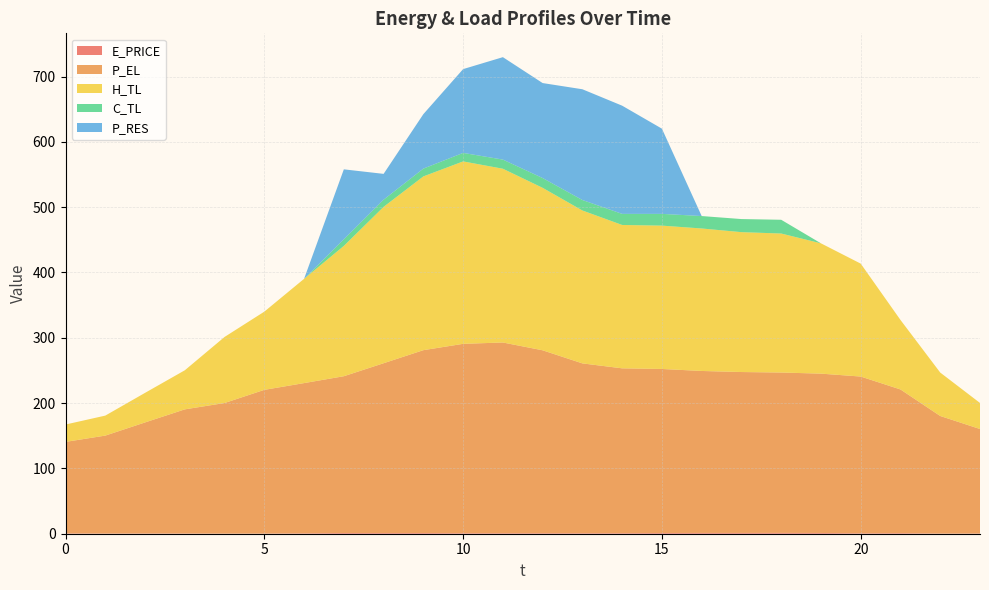

Reading right to left, what are all the values shown in this chart?

E_PRICE: 0.3	0.3	0.9	0.7	1.2	1.3	1.2	1.2	1.1	0.9	0.8	0.8	0.8	0.8	1.1	1.1	1.1	0.6	0.3	0.2	0.4	0.4	0.3	0.5
P_EL: 160.0	180.0	220.0	240.0	244.0	245.6	246.4	248.0	251.2	252.4	260.0	280.0	292.0	290.0	280.0	260.0	240.1	230.0	220.0	199.9	190.1	170.0	149.9	140.1
H_TL: 39.9	66.5	106.4	172.9	199.5	212.8	214.2	218.2	219.5	219.5	234.1	248.8	266.1	279.3	266.1	239.4	199.5	159.7	119.8	101.2	59.8	45.3	30.6	26.6
C_TL: 0.0	0.0	0.0	0.0	0.0	21.1	20.0	19.0	18.0	17.0	16.0	15.0	14.0	13.0	11.9	11.0	10.1	0.0	0.0	0.0	0.0	0.0	0.0	0.0
P_RES: 0.0	0.0	0.0	0.0	0.0	0.0	0.0	0.0	130.5	165.7	169.6	145.4	156.8	128.3	83.4	39.5	107.2	0.0	0.0	0.0	0.0	0.0	0.0	0.0